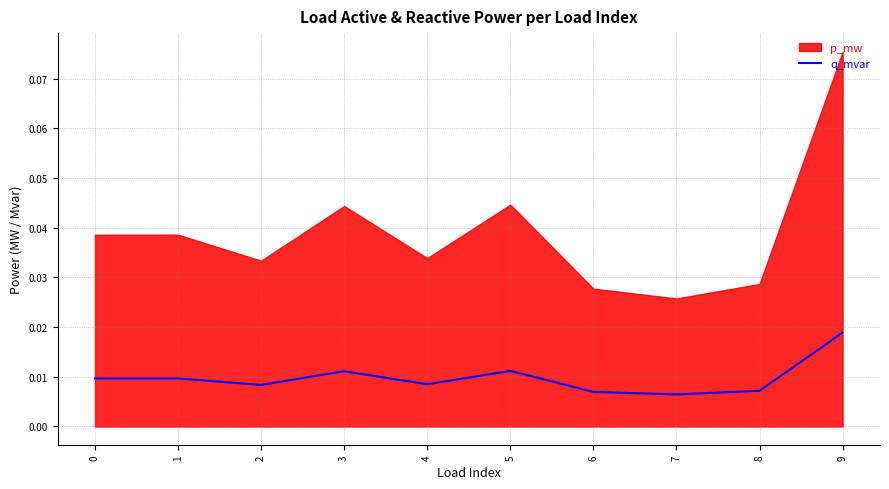

True or false: the data shows 0.0 at 8.

True